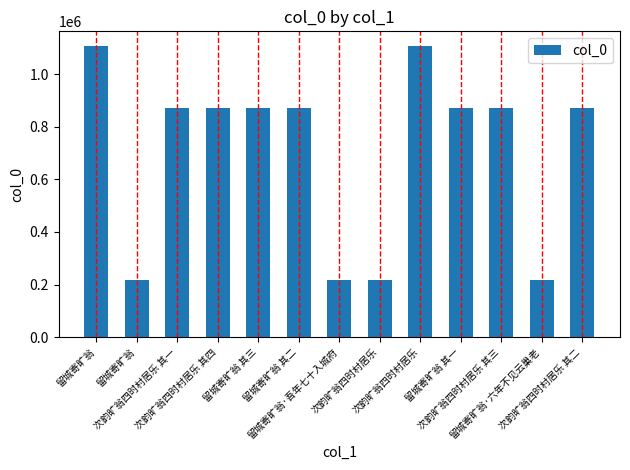

How many bars are there in total?

13